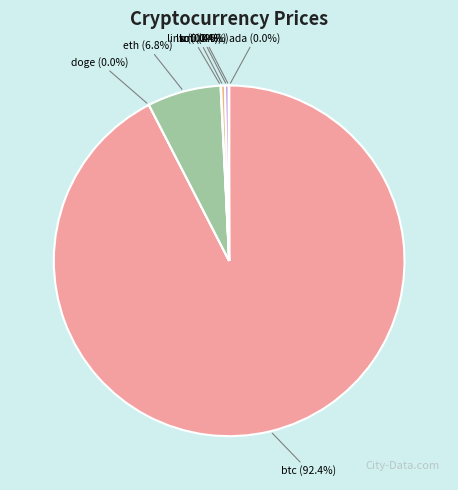

How much of the chart is everything except sol (0.4%)?

99.6%